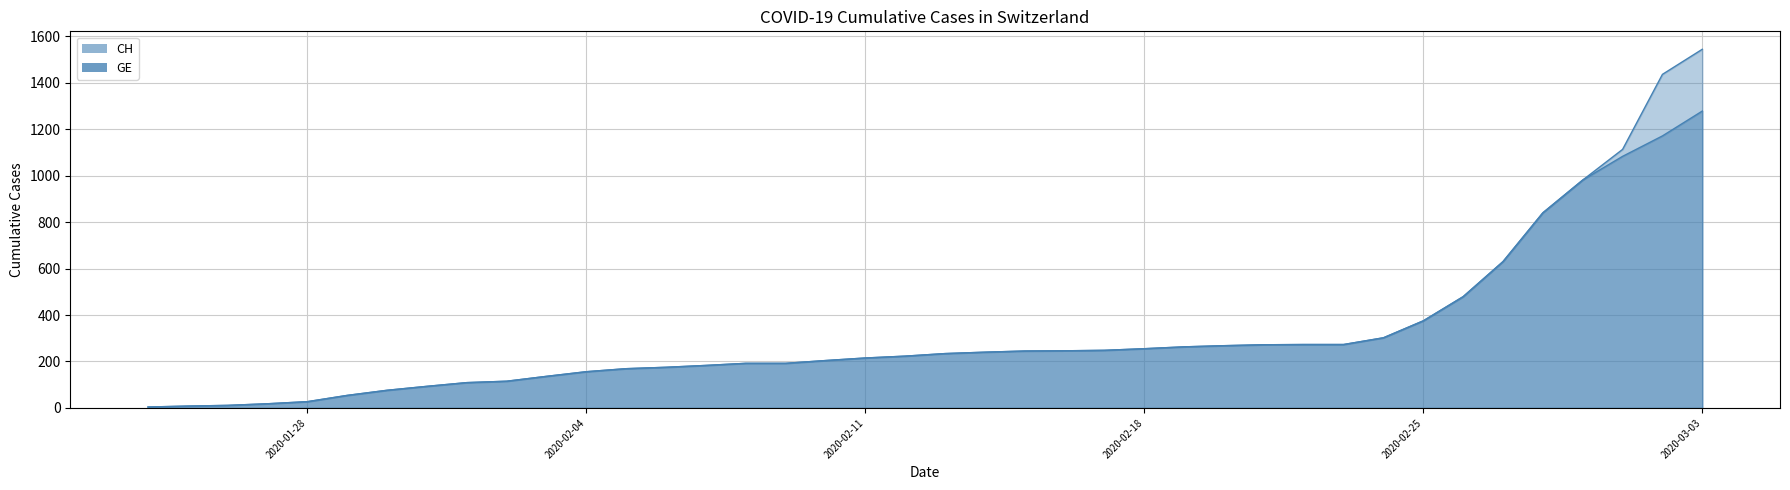

Rank the categories by GE value from lowest to highest.

2020-01-24, 2020-01-25, 2020-01-26, 2020-01-27, 2020-01-28, 2020-01-29, 2020-01-30, 2020-01-31, 2020-02-01, 2020-02-02, 2020-02-03, 2020-02-04, 2020-02-05, 2020-02-06, 2020-02-07, 2020-02-08, 2020-02-09, 2020-02-10, 2020-02-11, 2020-02-12, 2020-02-13, 2020-02-14, 2020-02-15, 2020-02-16, 2020-02-17, 2020-02-18, 2020-02-19, 2020-02-20, 2020-02-21, 2020-02-22, 2020-02-23, 2020-02-24, 2020-02-25, 2020-02-26, 2020-02-27, 2020-02-28, 2020-02-29, 2020-03-01, 2020-03-02, 2020-03-03